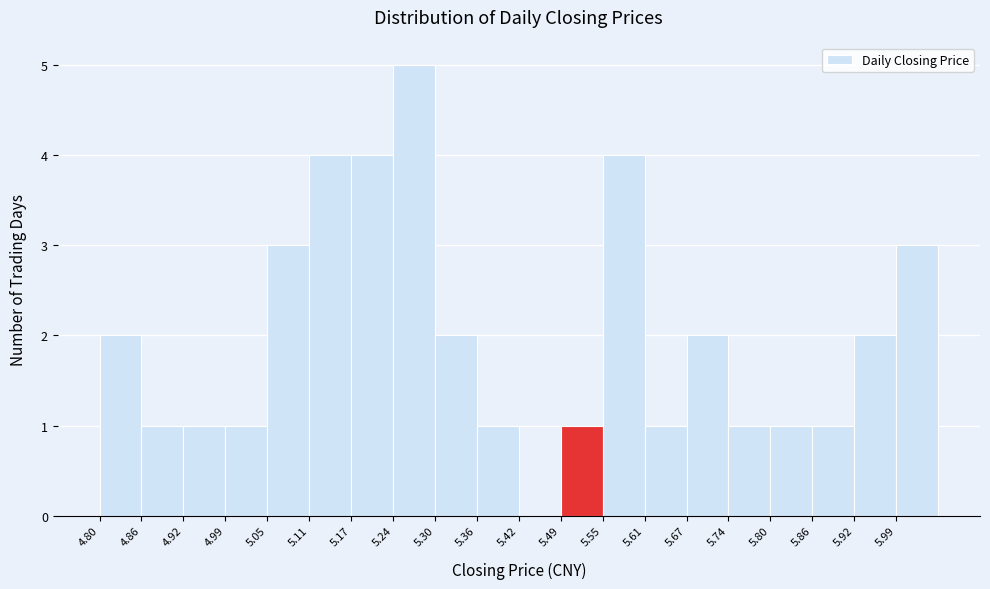

How tall is the bar that spans 5.36 to 5.43 on the x-axis? Neither the bar edges nor the heights are printed on the chart, so give them approximately, as read against the axes.

1